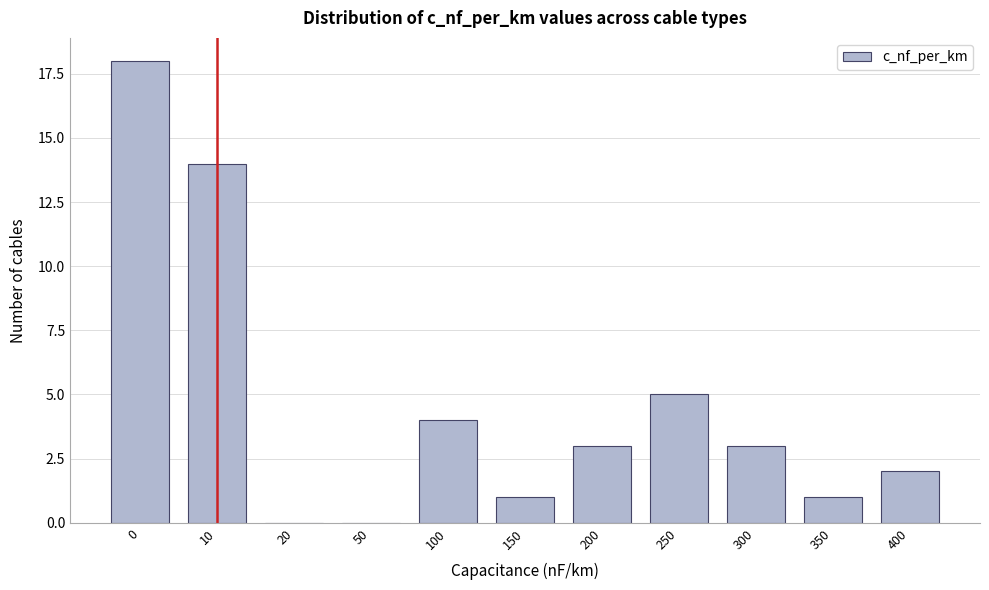

Reading left to right, list all the values displayed in this chart.

0=18	10=14	20=0	50=0	100=4	150=1	200=3	250=5	300=3	350=1	400=2